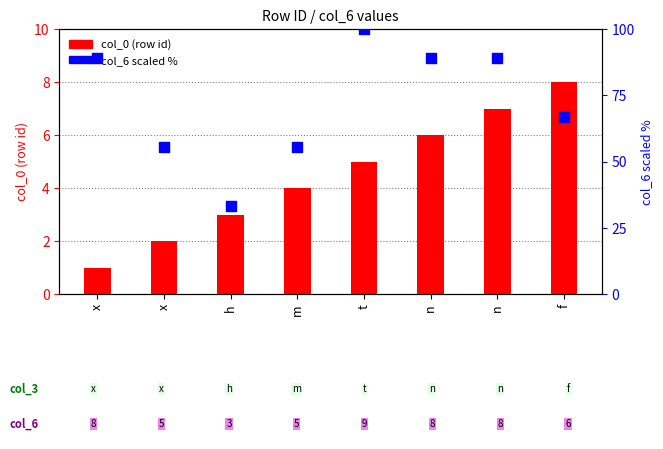

Which series has the largest Y range (max minus min)?

col_6 (scaled %)